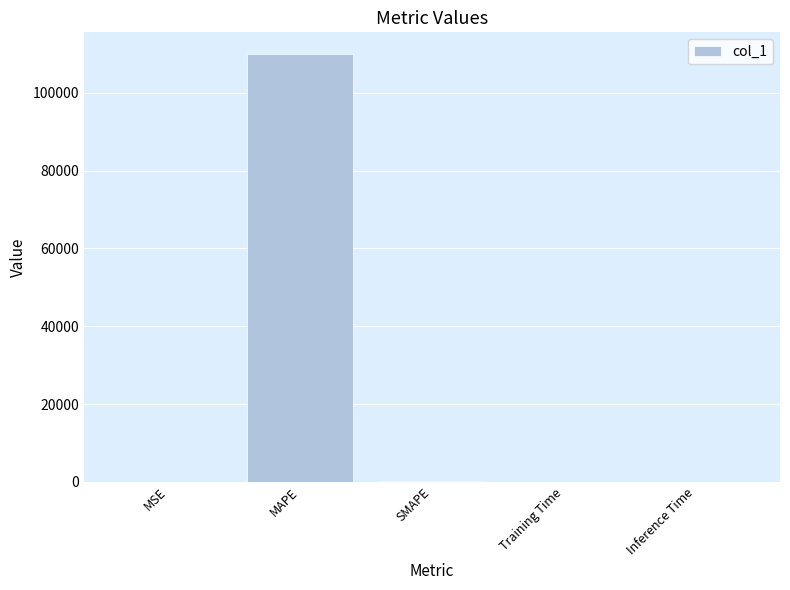

What is the sum of the values at MAPE and MSE?

110035.6